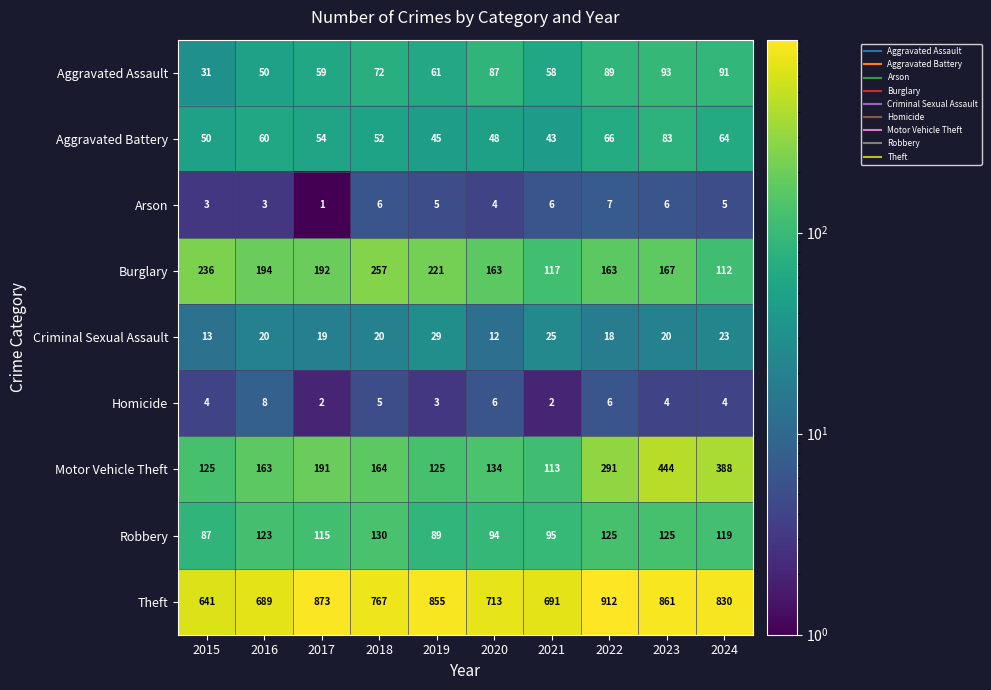

What is the smallest value displayed?

1